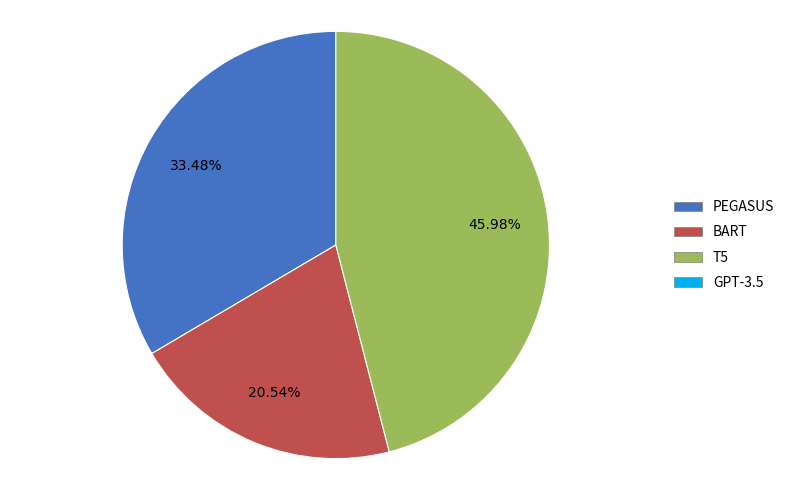

Count the number of slices in the pie.

3